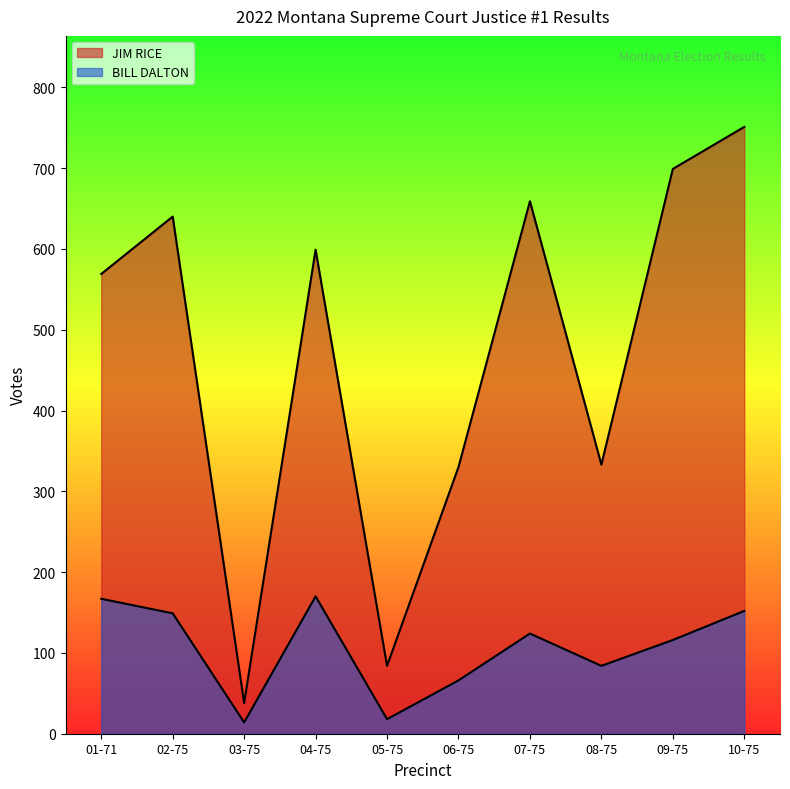

At which category is the sum across all series the highest?

10-75